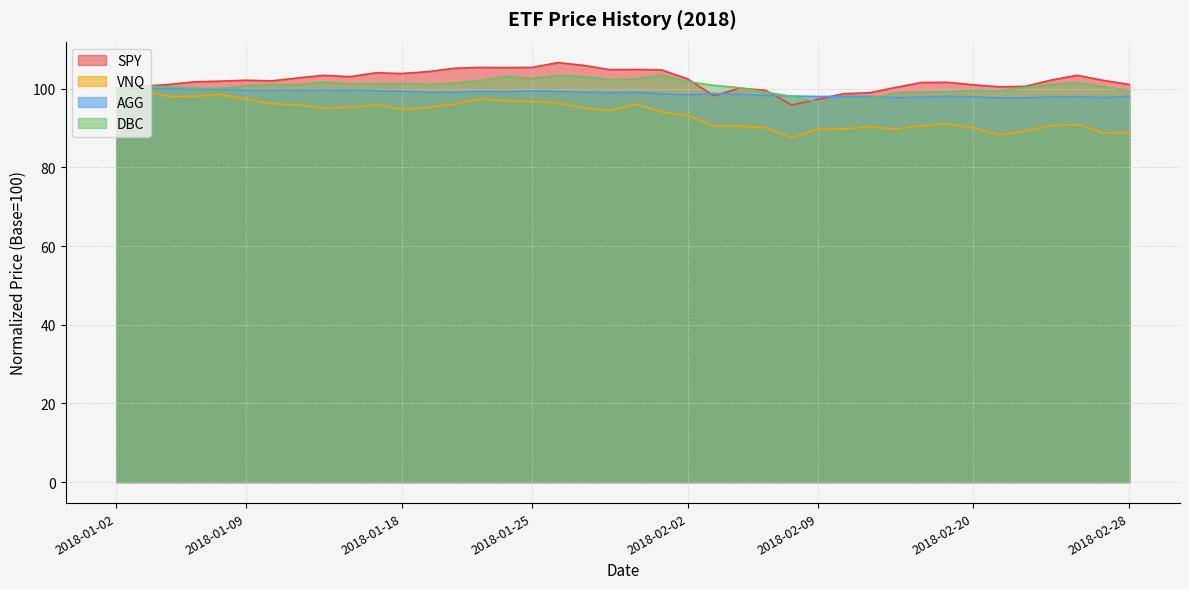

True or false: DBC has a value of 98.9 at 2018-02-14.

True